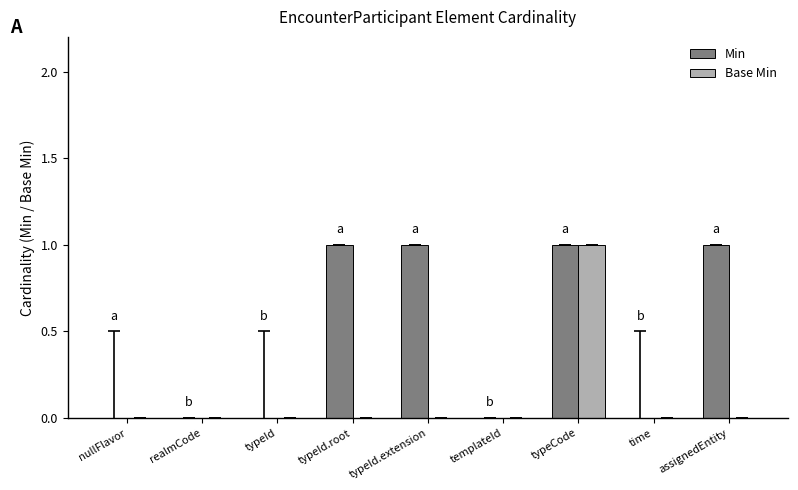

Between typeId and typeId.root, which series saw the biggest shift?

Min